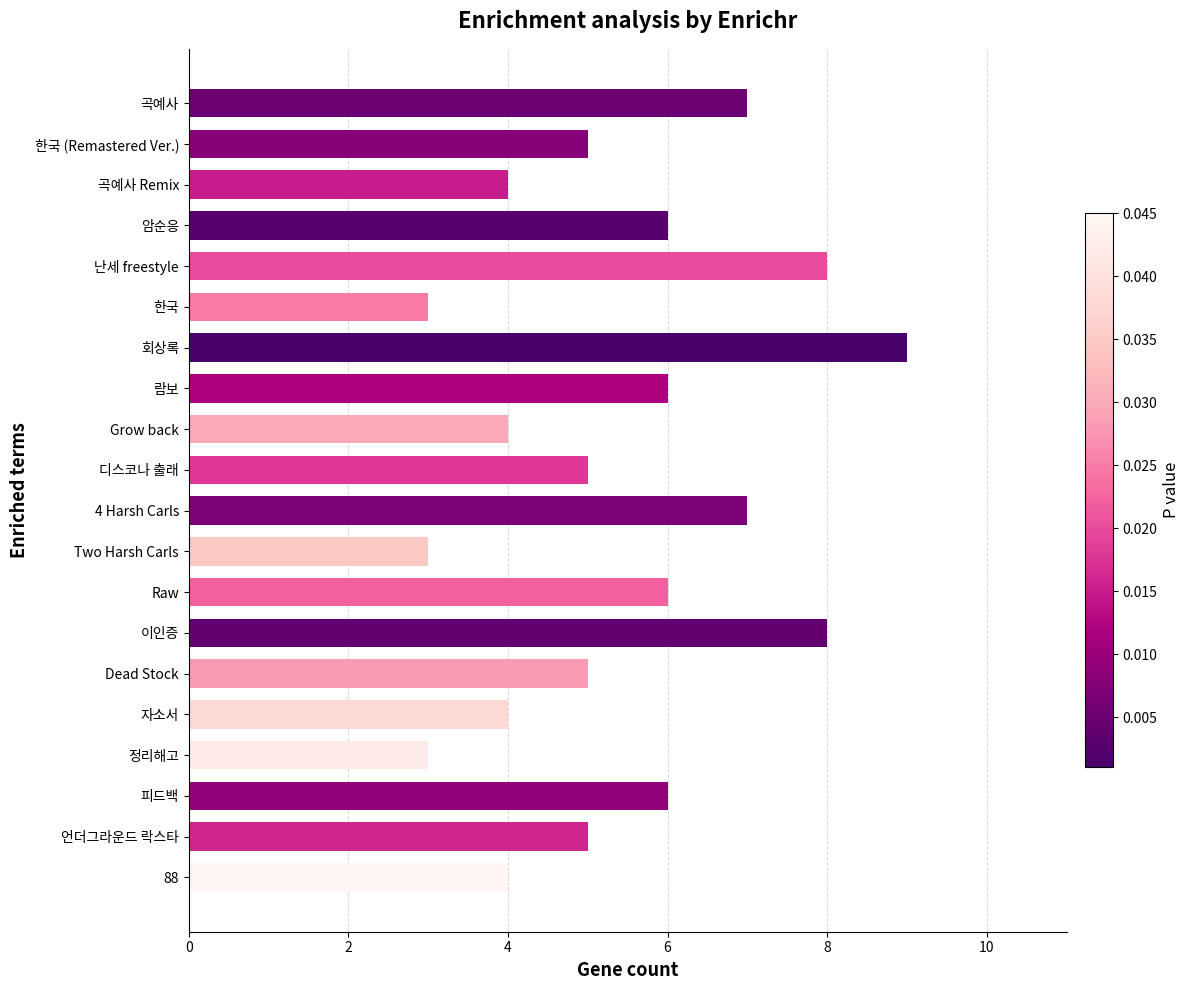

The value at Dead Stock is 9. True or false?

False